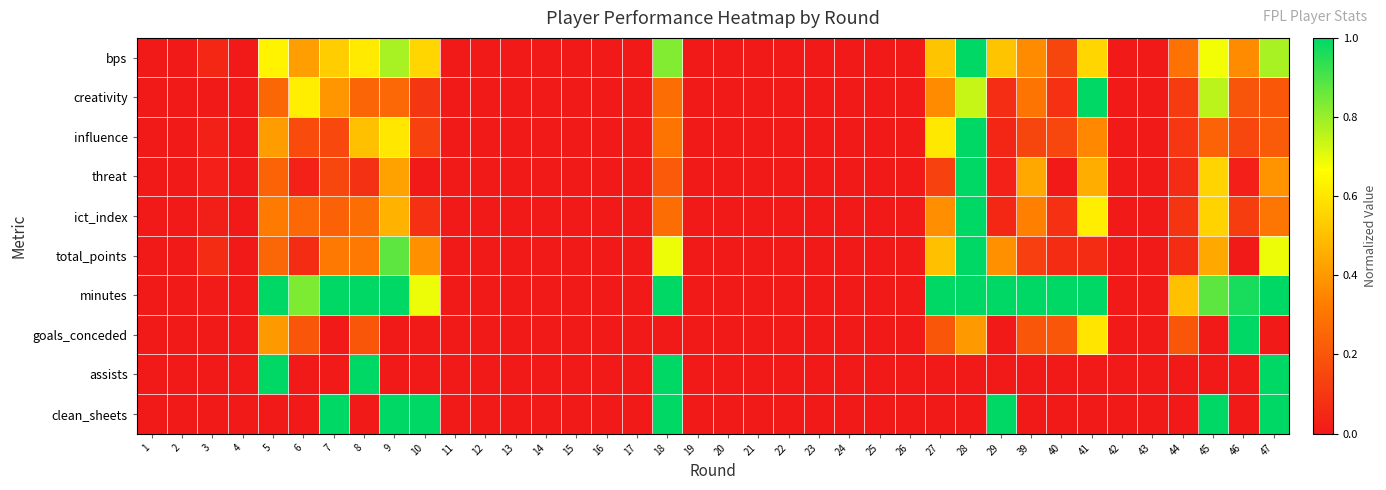

Rank the series by their maximum value, from highest to lowest.

bps, creativity, influence, threat, ict_index, total_points, minutes, goals_conceded, assists, clean_sheets